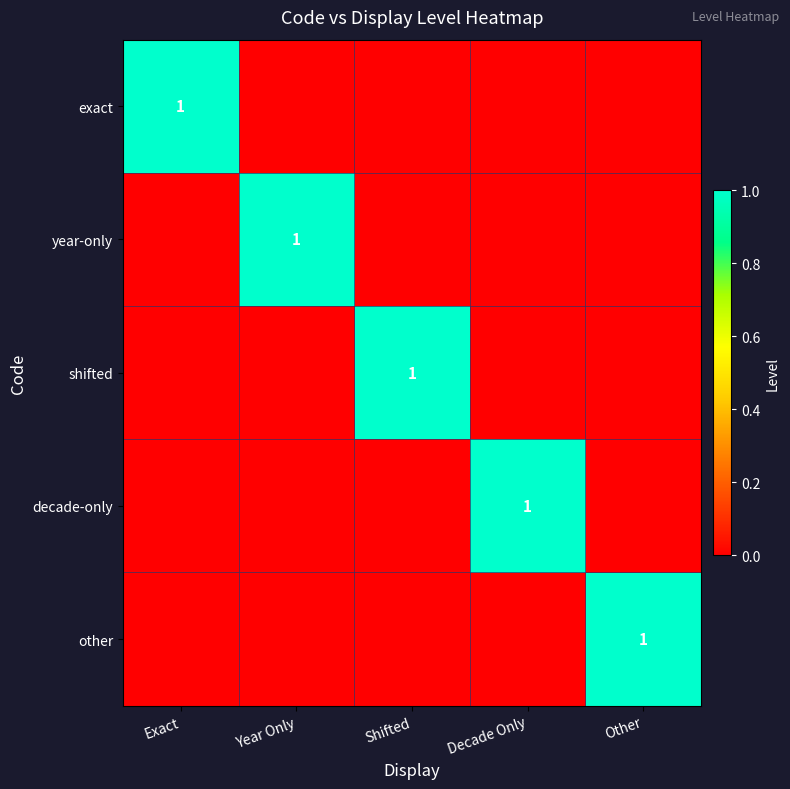

The shifted series shows 1 at Shifted. True or false?

True